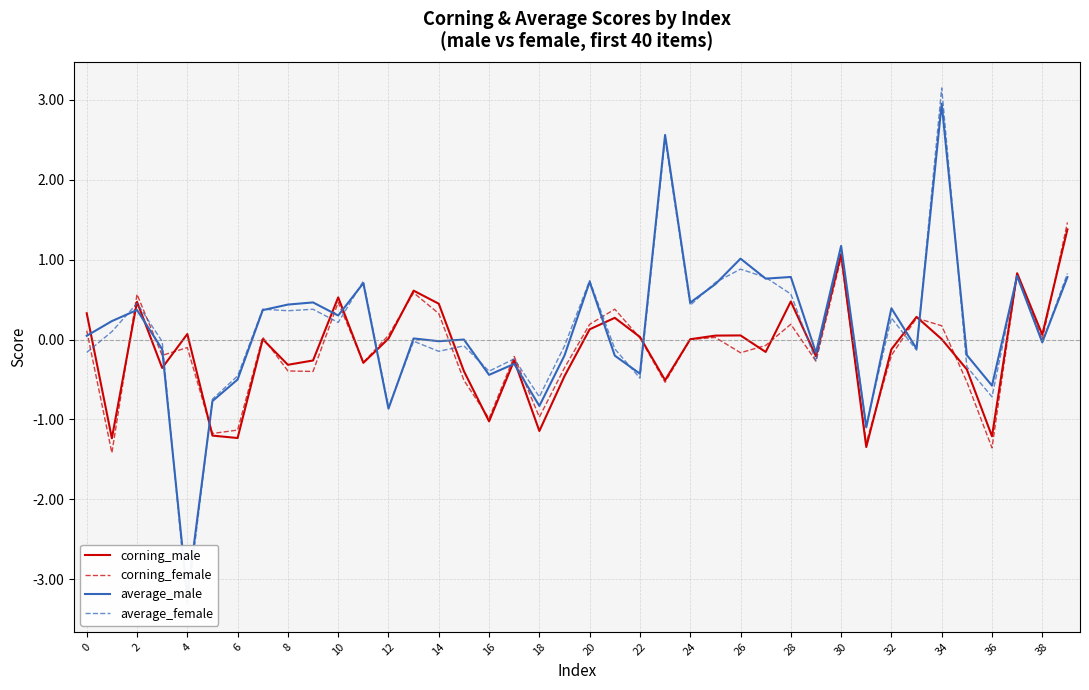

Which series ends up on top after the final intersection of corning_male and average_male?

corning_male